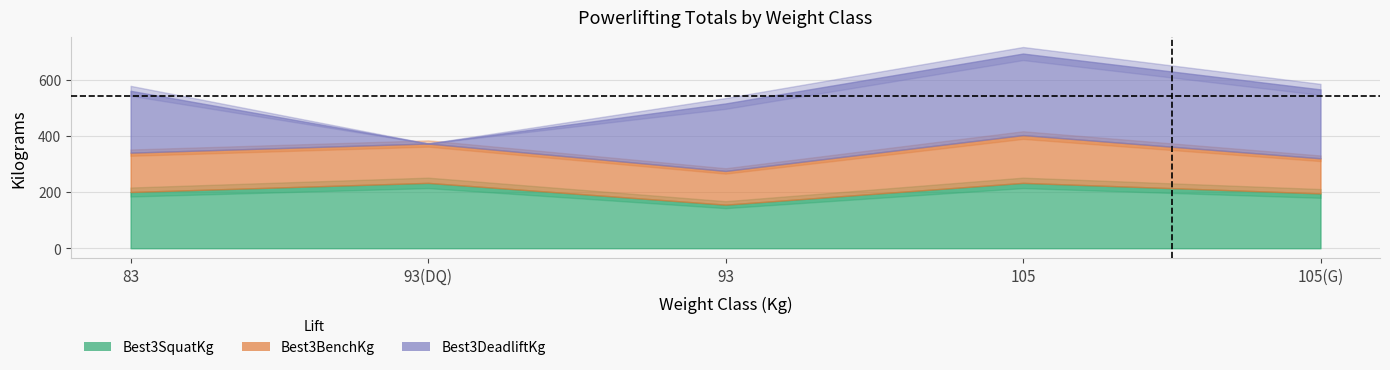

Rank the series by their maximum value, from highest to lowest.

Best3DeadliftKg, Best3SquatKg, Best3BenchKg